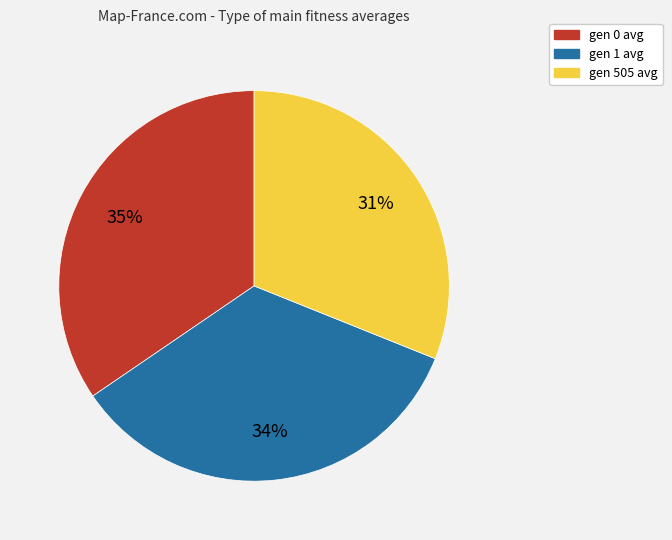

Does gen 1 avg account for over 50% of the chart?

No